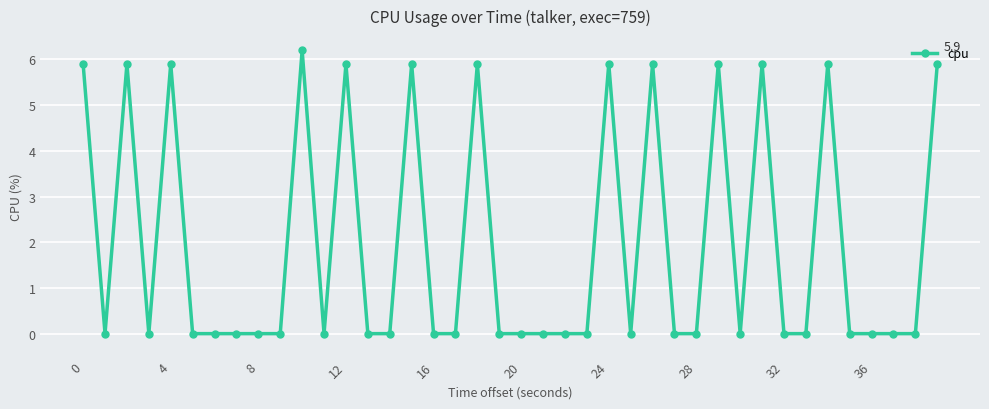

What is the average value?

1.9